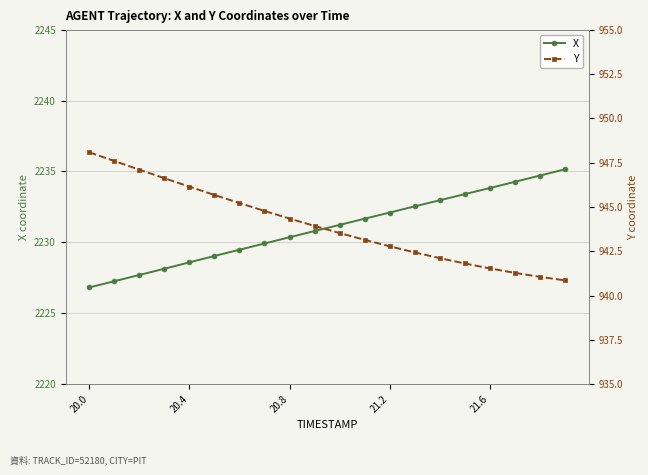

True or false: Y has more than 1 points higher than both neighbors.

False